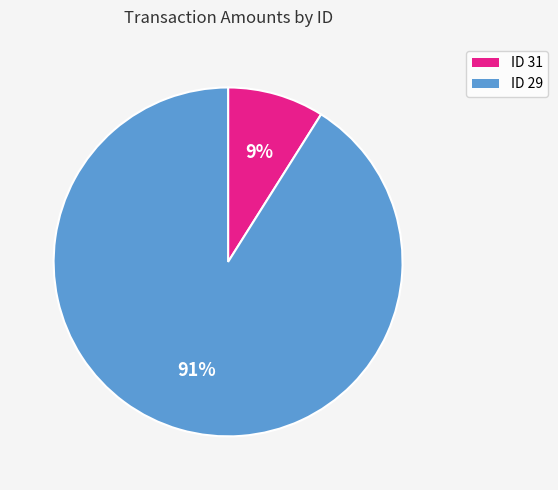

Which slice is the smallest?

ID 31